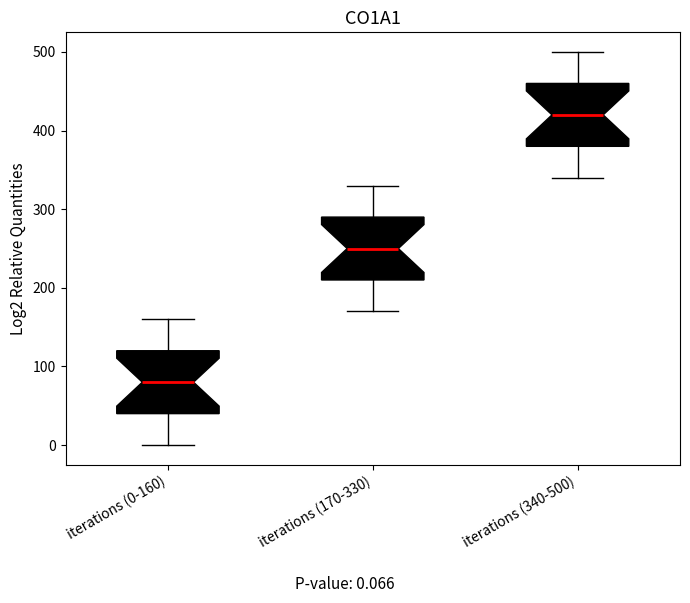

Reading left to right, read every box against the y-axis: the position of its median line, the range the box covers, and the ends of its whiskers. The values are not printed on the chart, so give them approximately, as read against the axis.

iterations (0-160): median 80, box 40 to 120, whiskers 0 to 160
iterations (170-330): median 250, box 210 to 290, whiskers 170 to 330
iterations (340-500): median 420, box 380 to 460, whiskers 340 to 500